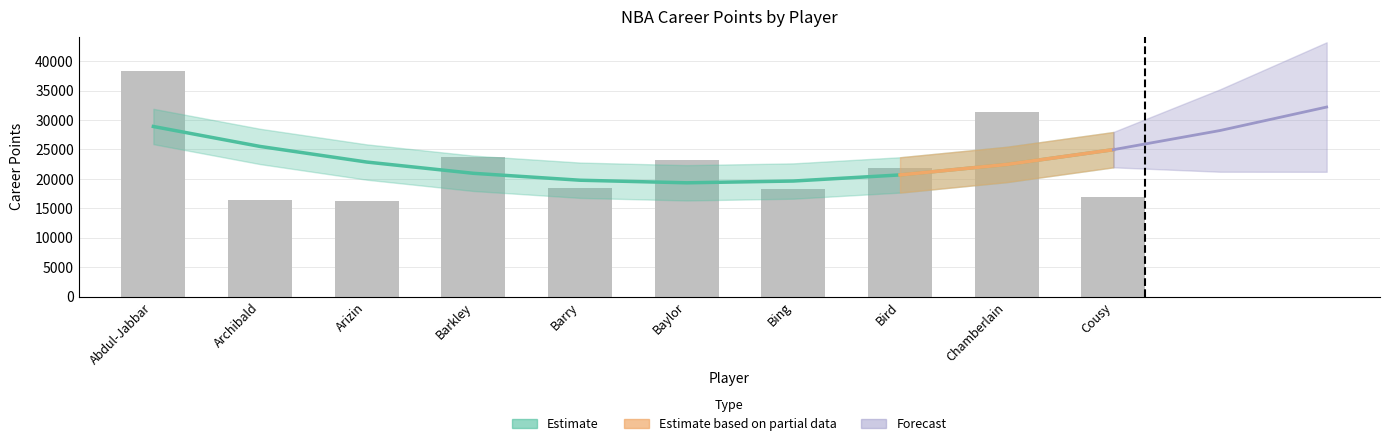

What is the smallest value displayed?

16266